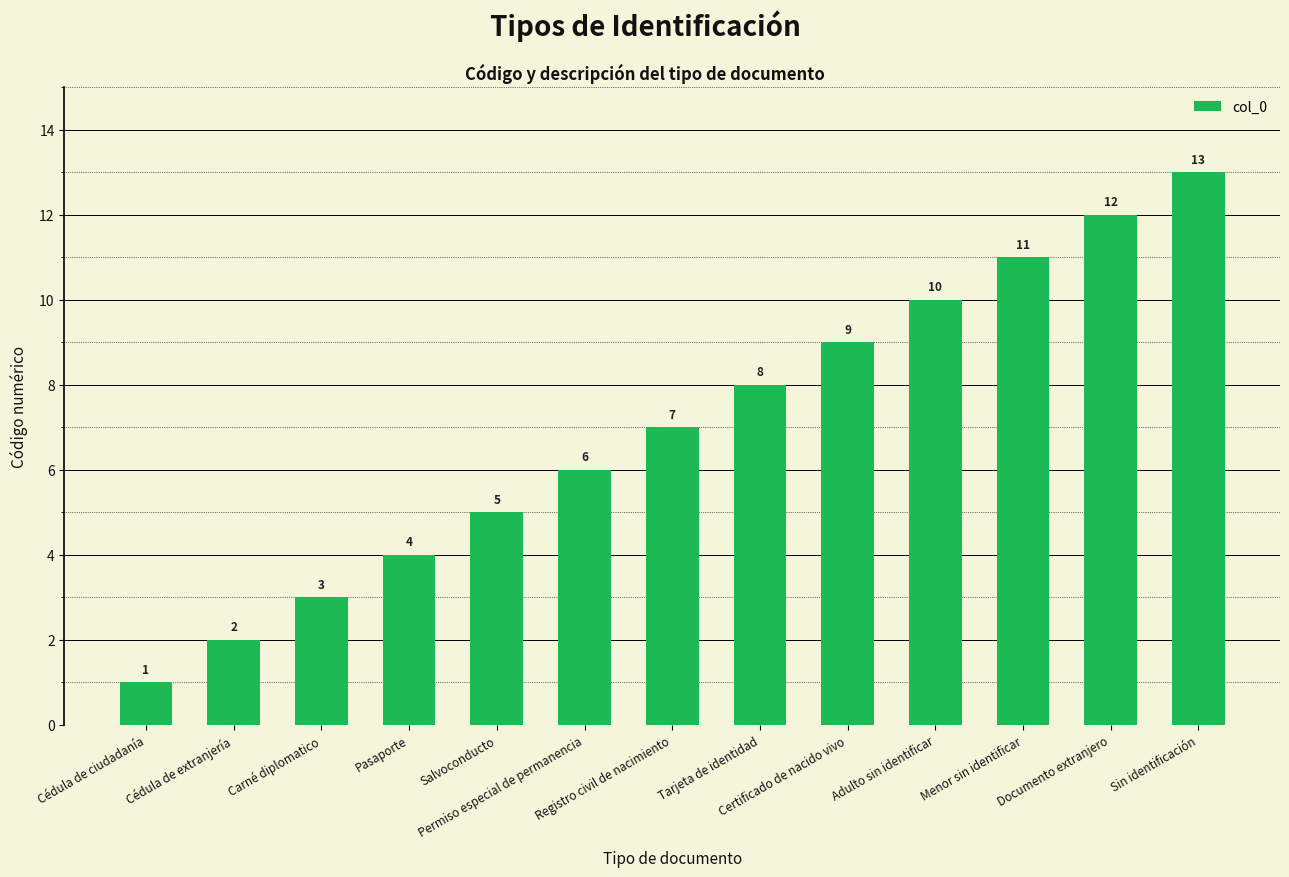

Reading left to right, what are all the values shown in this chart?

1	2	3	4	5	6	7	8	9	10	11	12	13